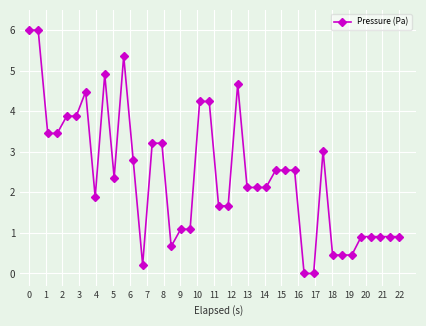

Reading right to left, transcribe all the data shown in this chart.

0.9	0.9	0.9	0.9	0.9	0.5	0.5	0.5	3.0	0.0	0.0	2.5	2.5	2.5	2.1	2.1	2.1	4.7	1.7	1.7	4.2	4.2	1.1	1.1	0.7	3.2	3.2	0.2	2.8	5.4	2.4	4.9	1.9	4.5	3.9	3.9	3.5	3.5	6.0	6.0